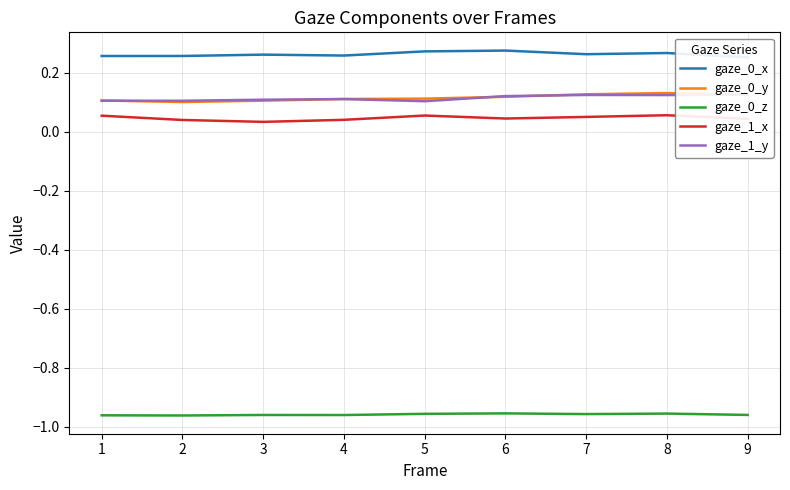

What is the average value of the gaze_0_y series?

0.1